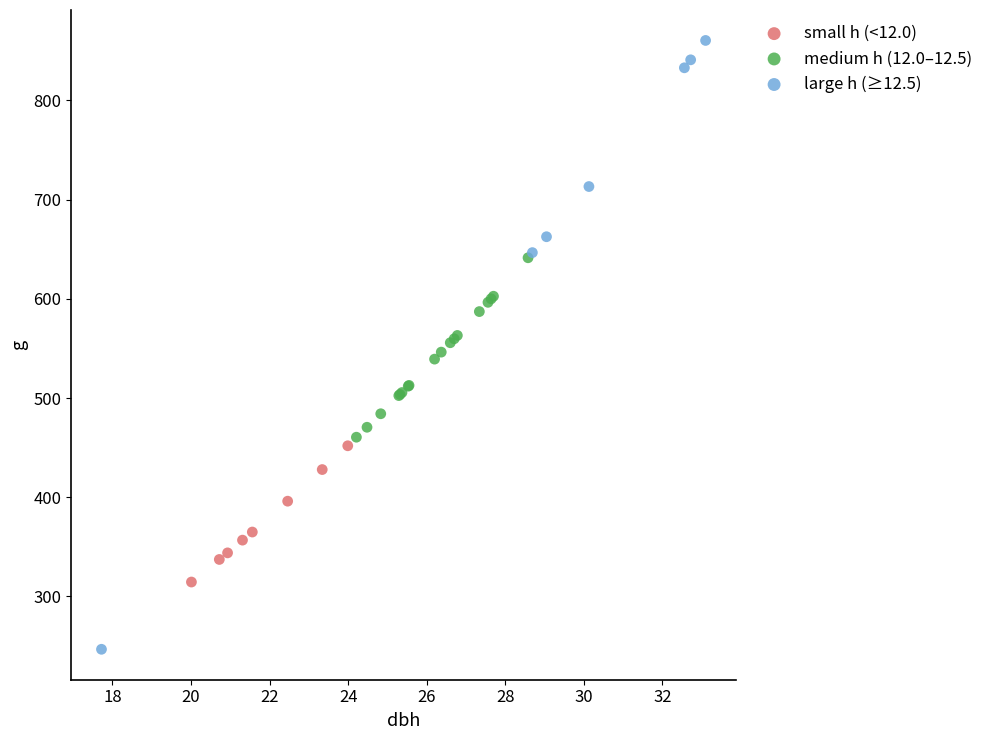

Which series has the widest spread of Y values?

large h (≥12.5)